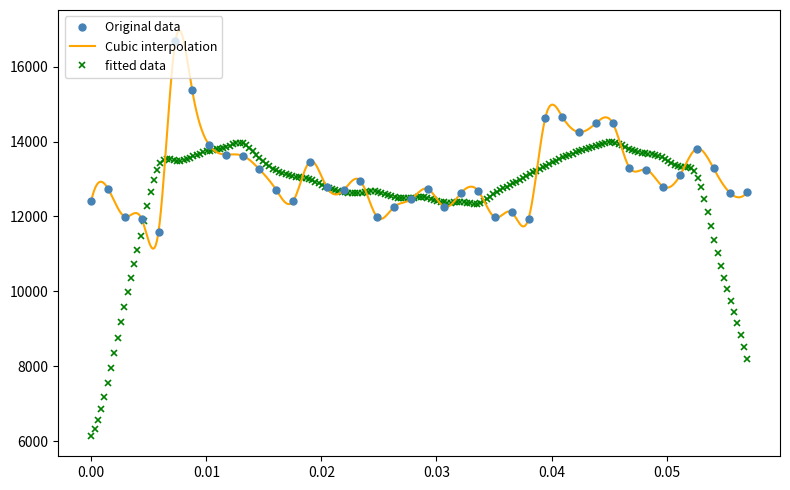

What is the value of the Original data point at the 3rd from the left?

11996